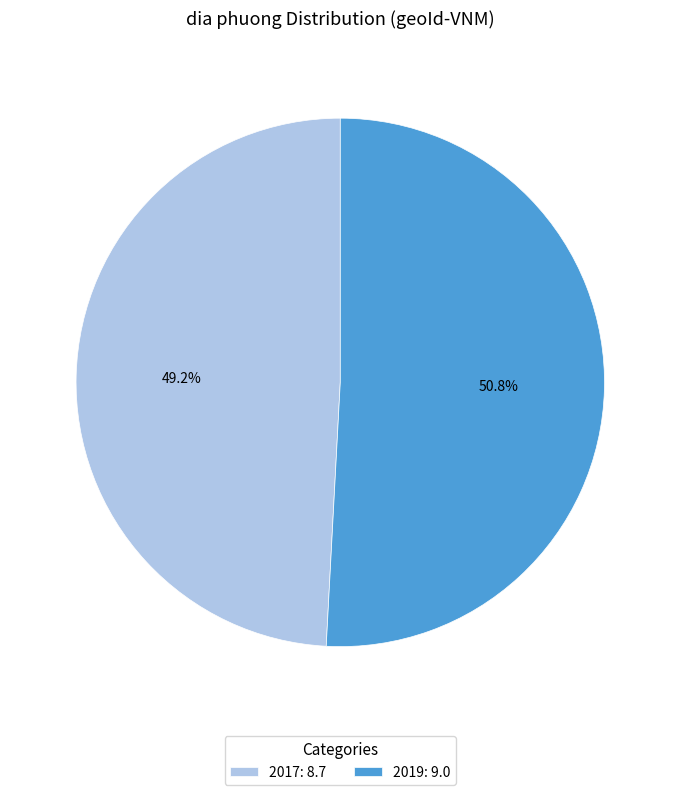

To the nearest percent, what is the difference between the 2017 and 2019 slice percentages?

2%